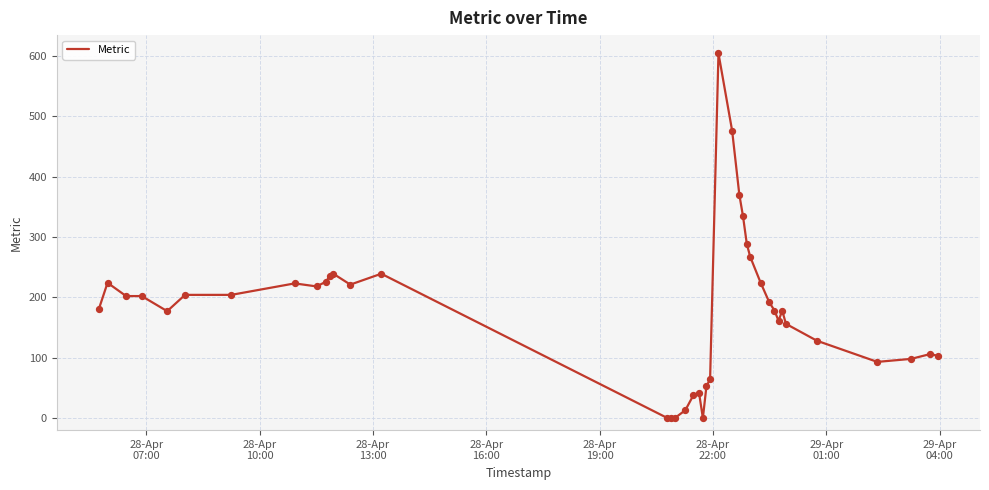

What is the maximum value shown in the chart?

604